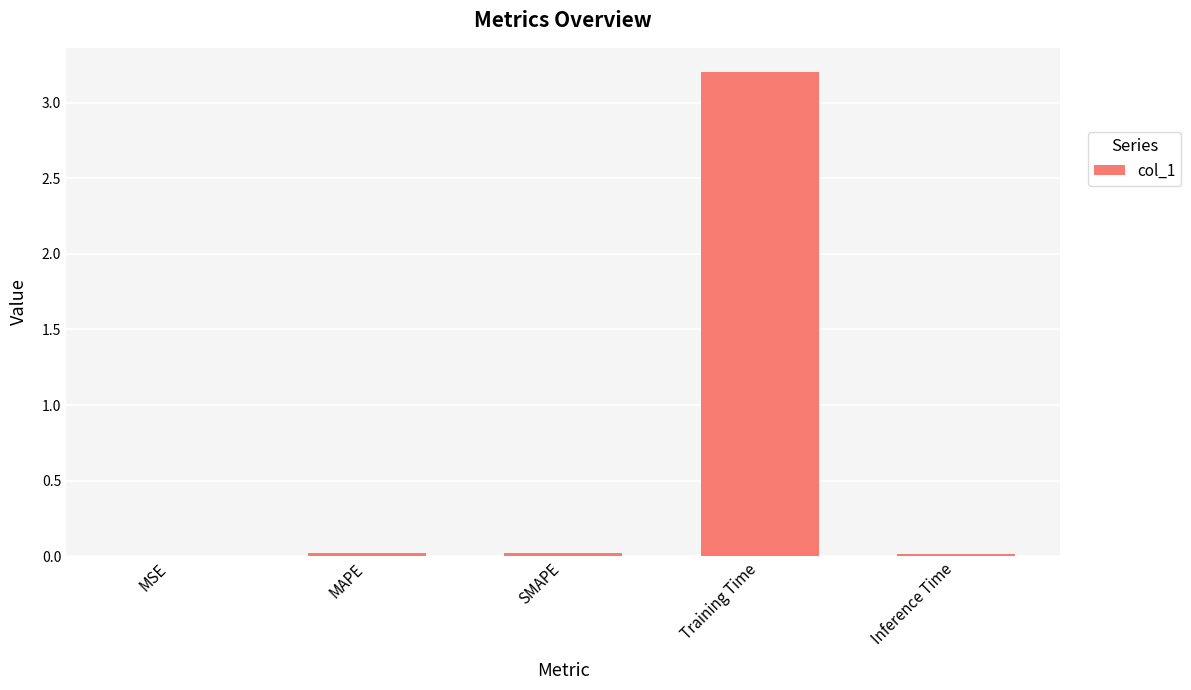

True or false: the data shows 0.0 at MAPE.

True